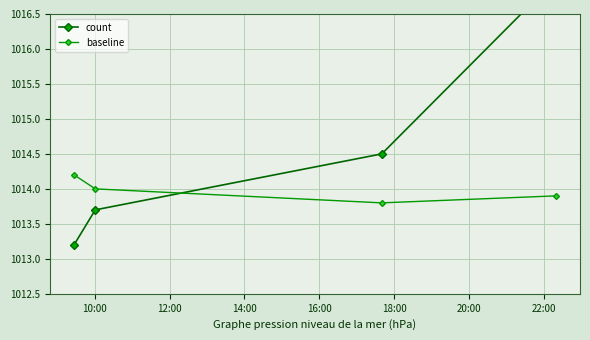

Reading right to left, transcribe all the data shown in this chart.

count: 1017.0	1014.5	1013.7	1013.2
baseline: 1013.9	1013.8	1014.0	1014.2